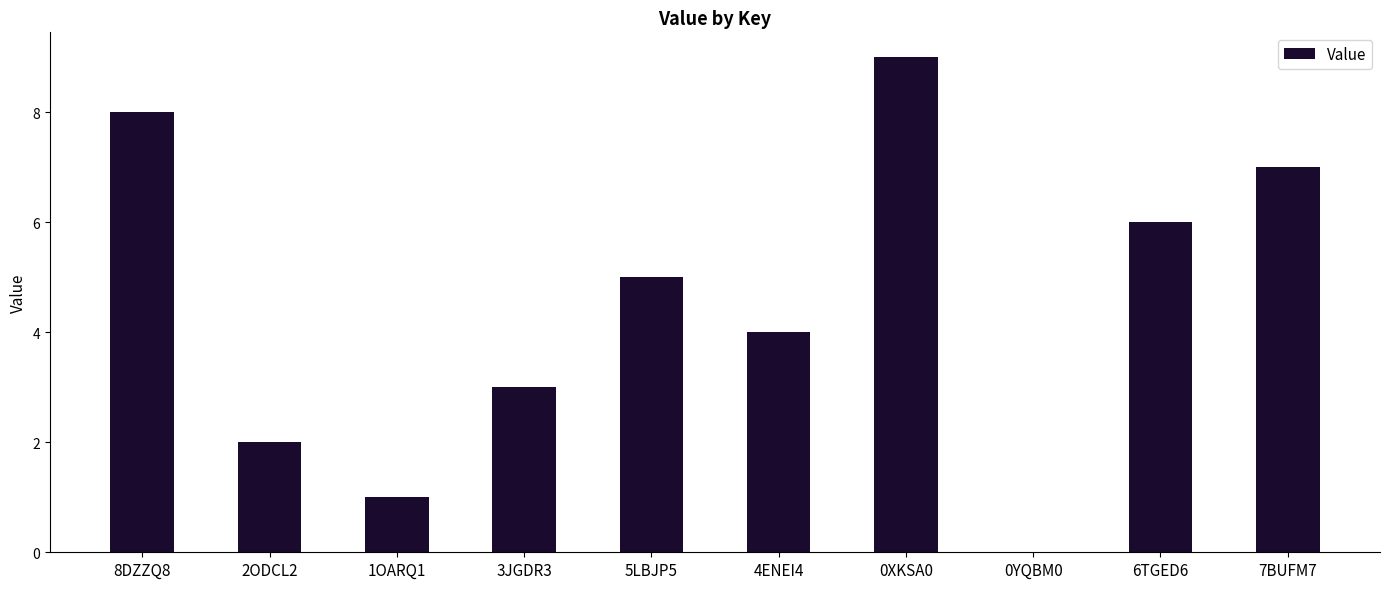

What is the difference between the values at 7BUFM7 and 2ODCL2?

5